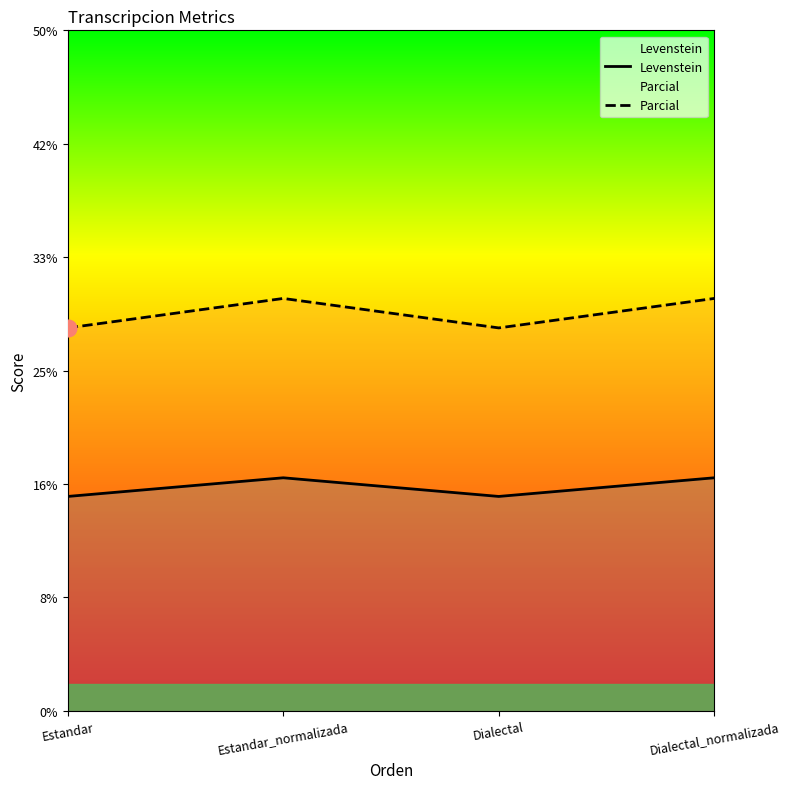

Which series has the widest spread of values?

Parcial